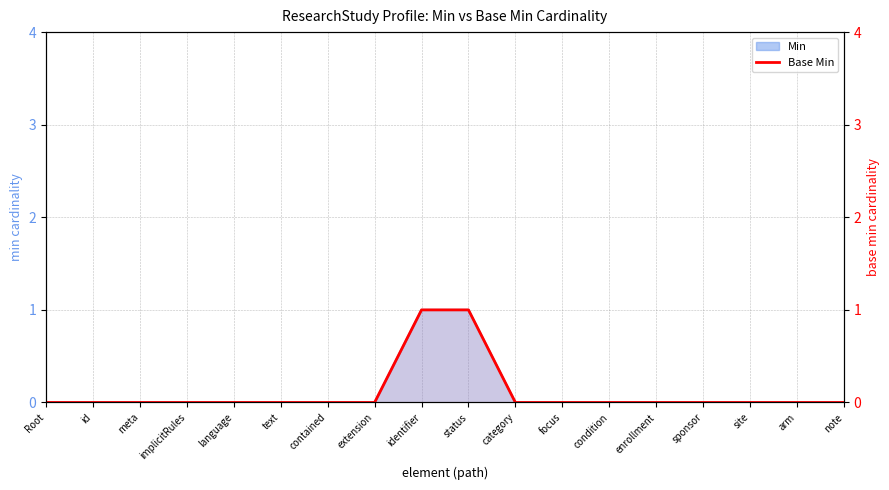

Which label corresponds to the smallest value in the chart?

Root